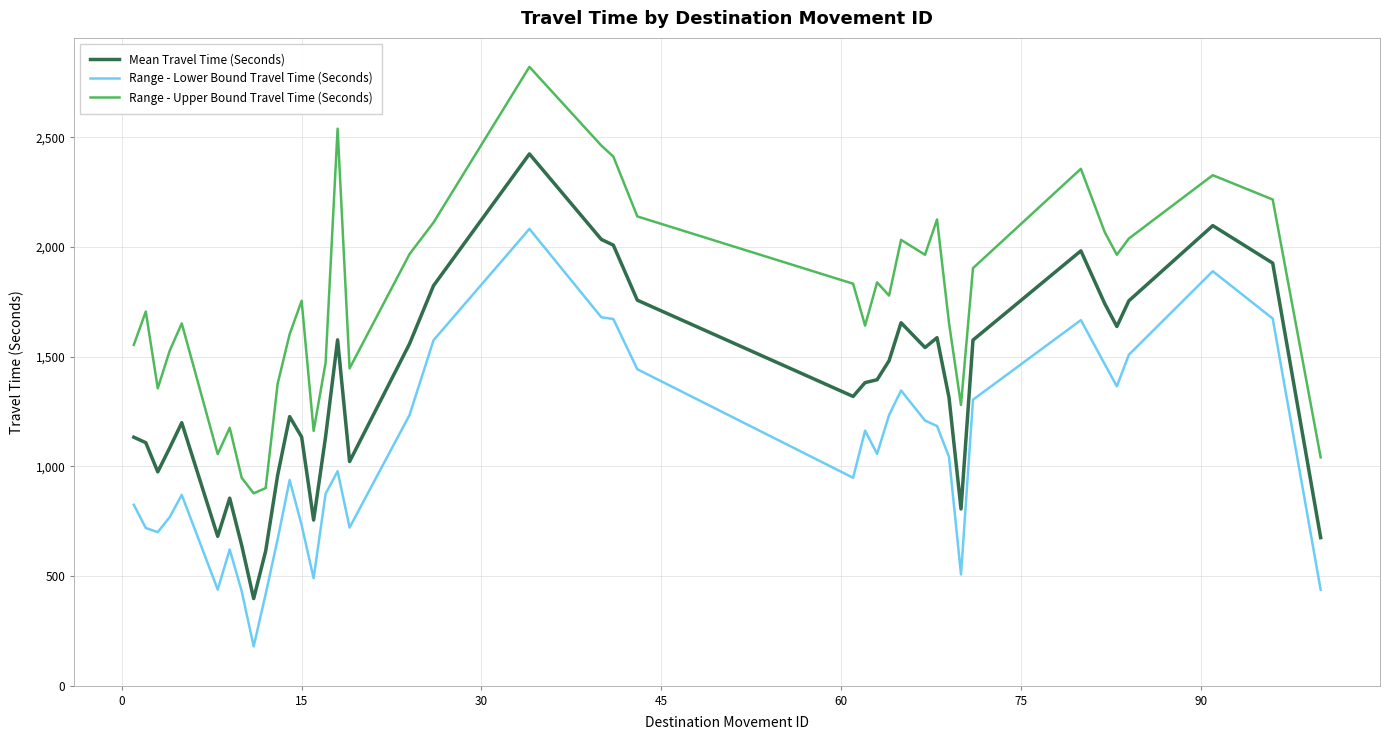

List the series in order of their peak value, lowest first.

Range - Lower Bound Travel Time (Seconds), Mean Travel Time (Seconds), Range - Upper Bound Travel Time (Seconds)